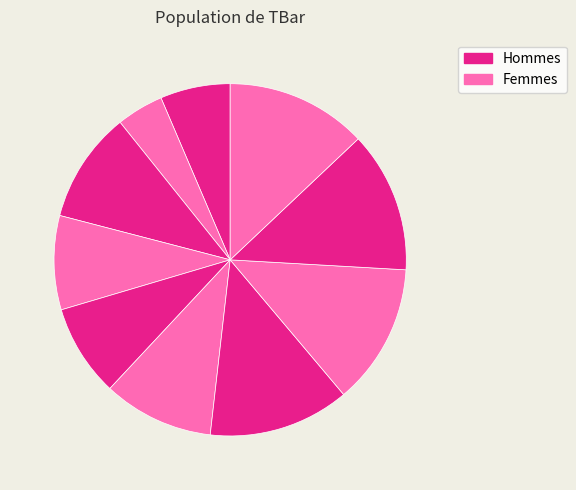

How many segments does this pie chart have?

10